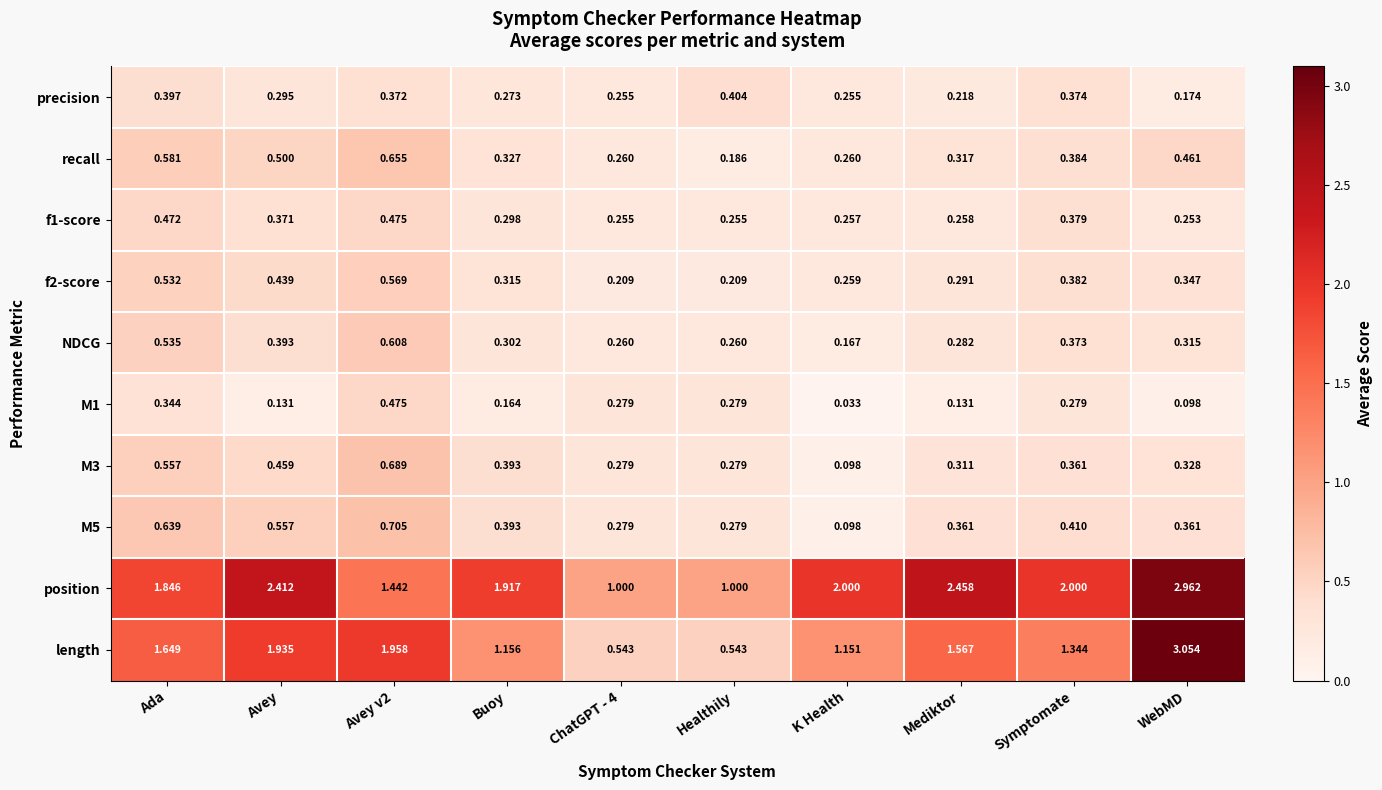

Which series changed the most between Avey v2 and Symptomate?

length